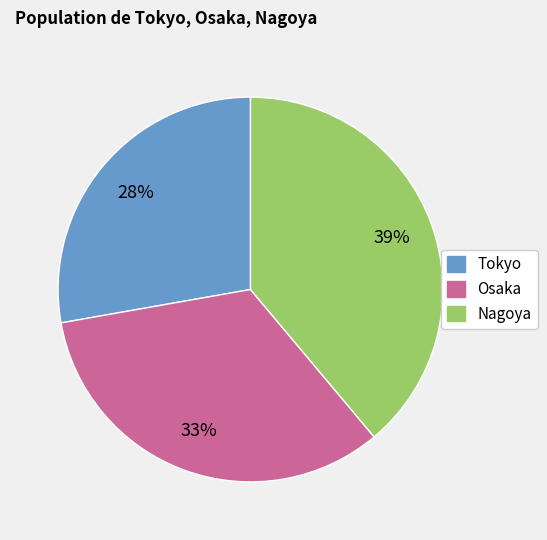

Which has a higher value, Tokyo or Osaka?

Osaka